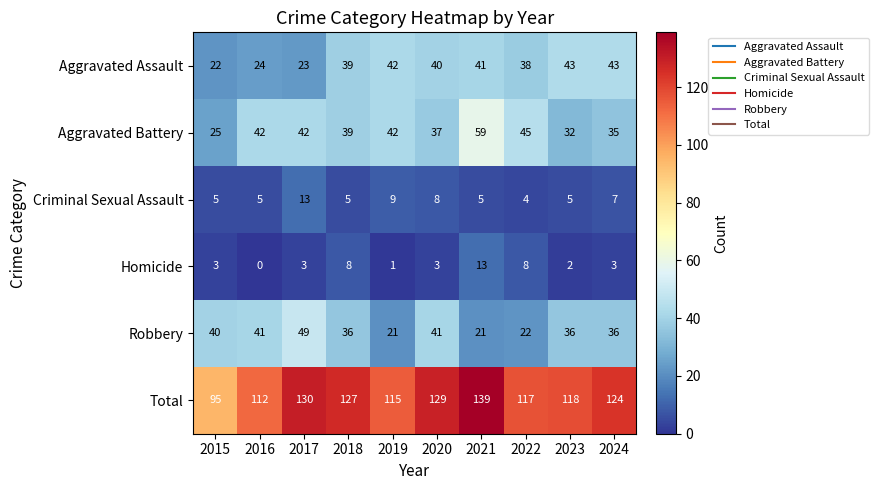

At which category does the chart reach its peak across all series?

2021